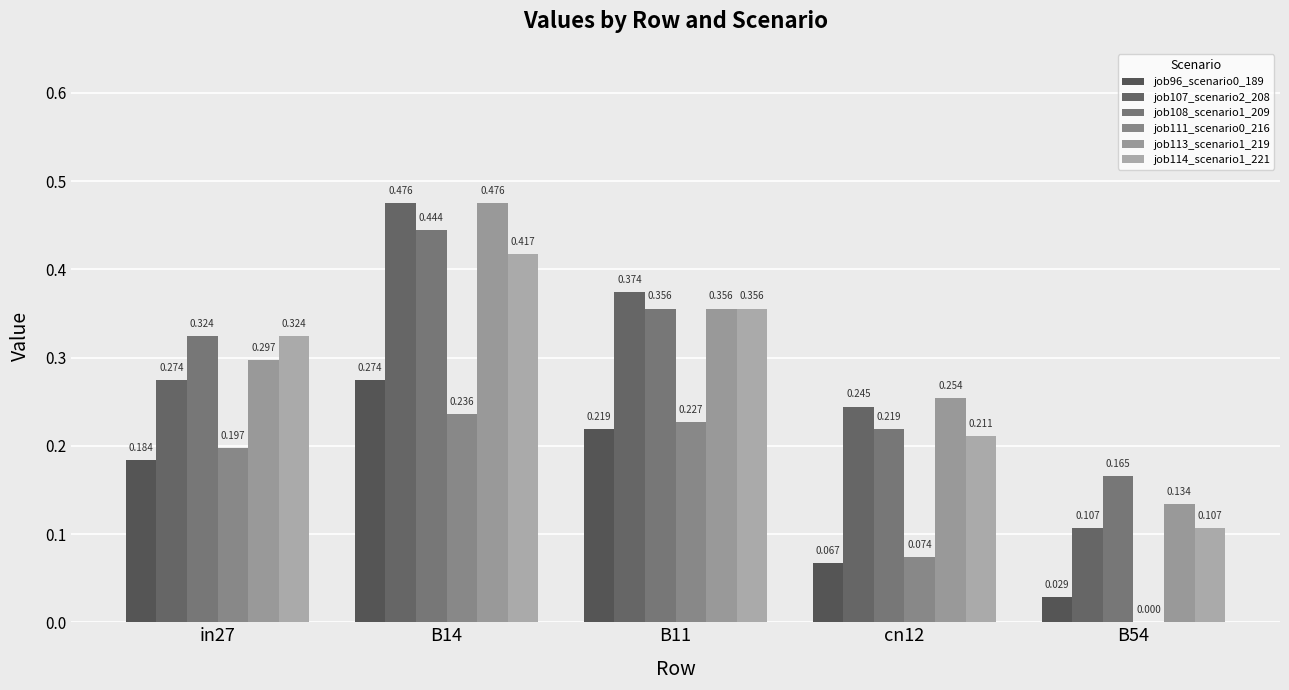

The job108_scenario1_209 series shows 0.3 at in27. True or false?

True